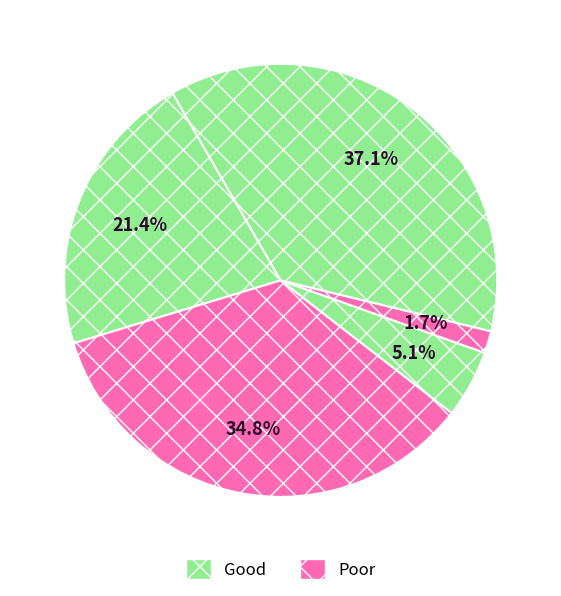

How many slices are in this pie chart?

5